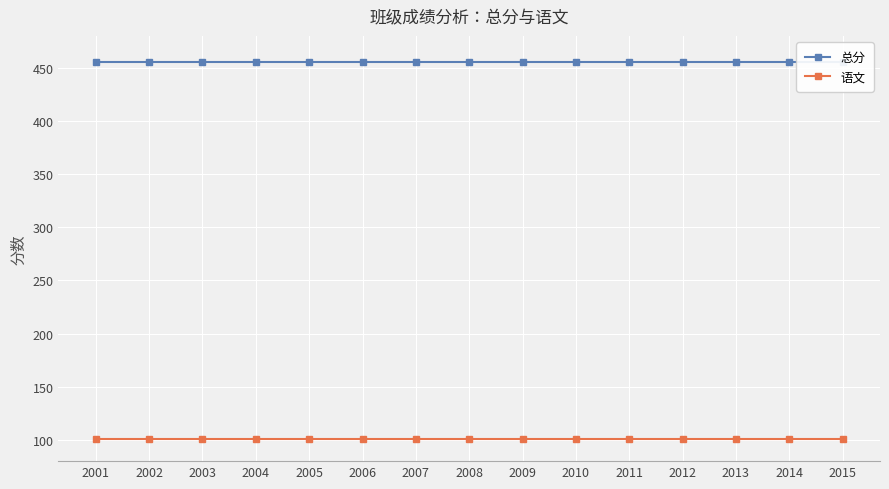

What is the difference between the highest and lowest values at 2006?

354